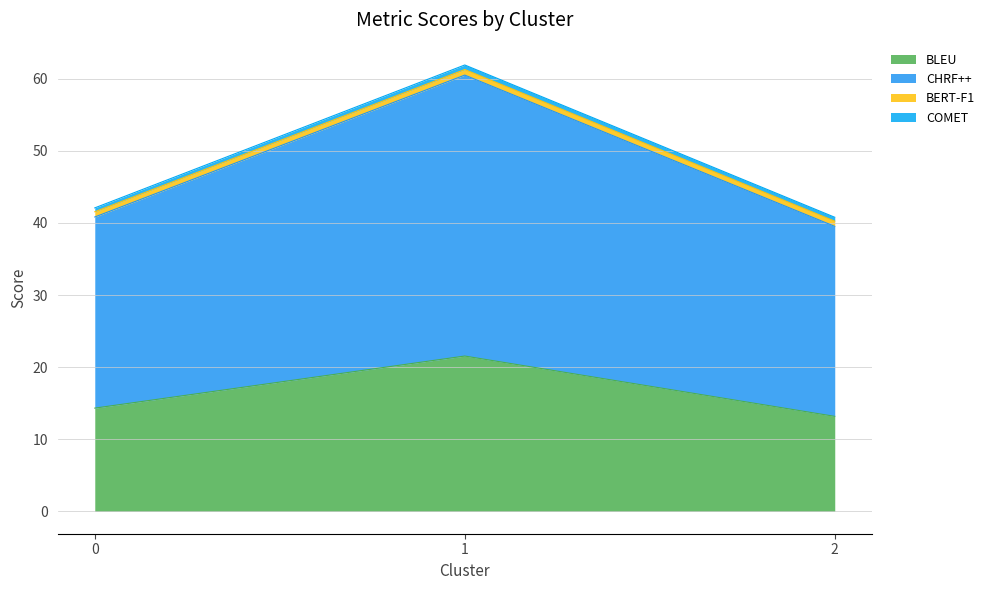

Which series changed the most between 0 and 1?

CHRF++